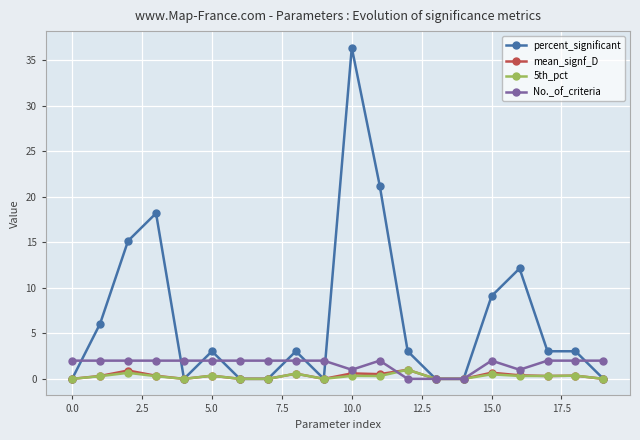

What is the value of the No._of_criteria point at the 8th from the left?

2.0